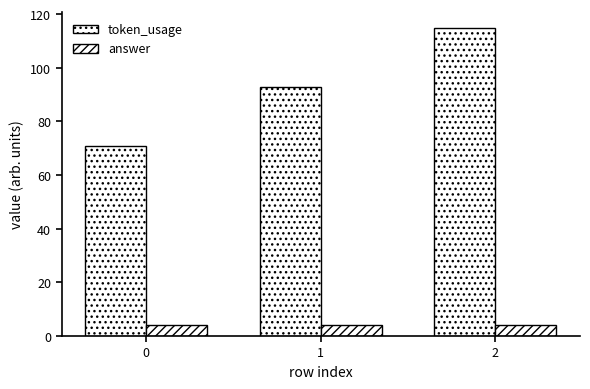

How many bars are there in total?

6